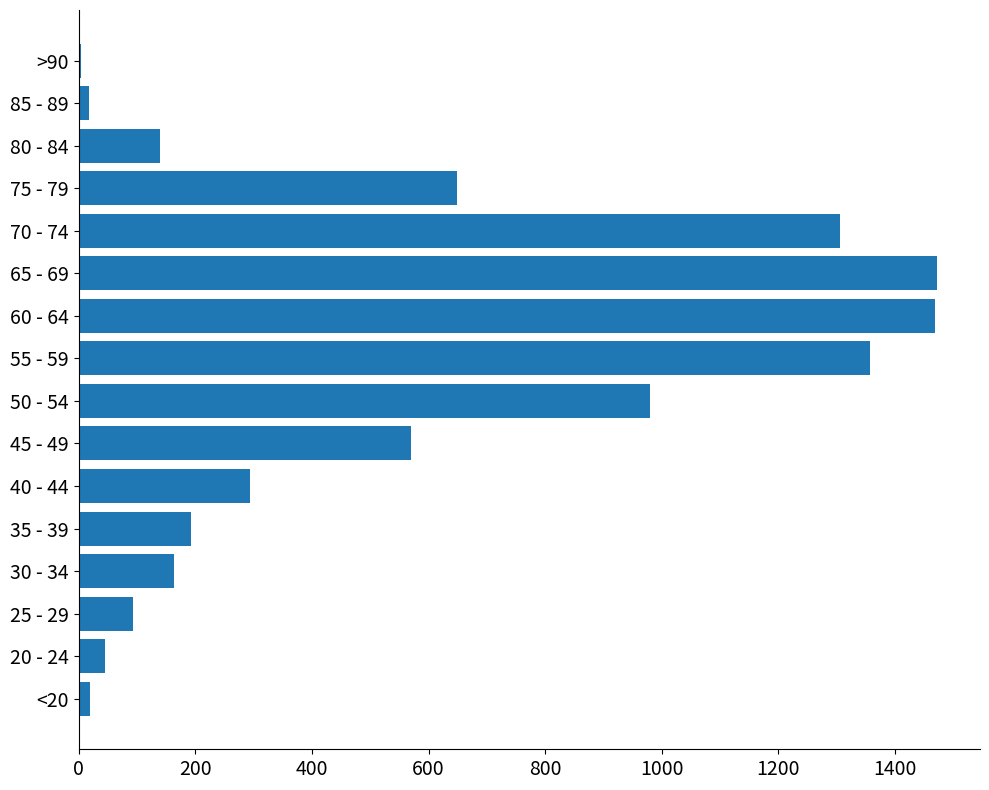

What is the sum of all values?

8772